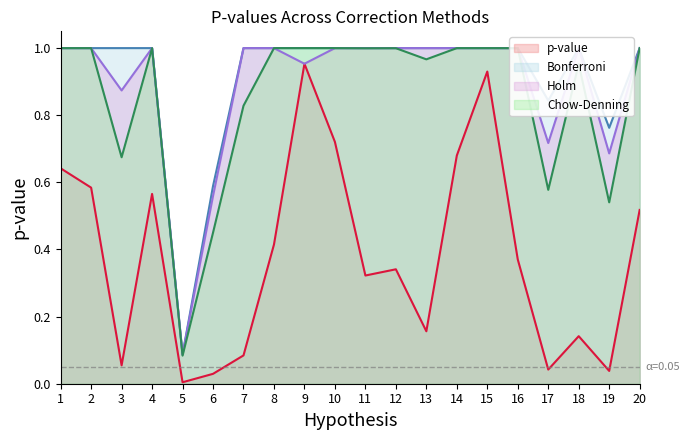

What is the value of the p-value point at the 4th from the left?

0.6